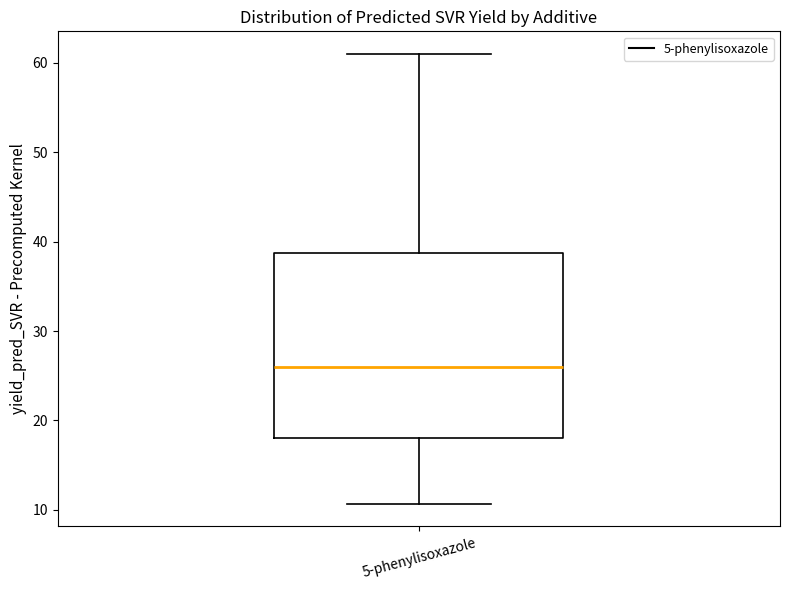

Transcribe this box plot: give where the median line is, the range the box spans, and where the two whiskers end, as read against the y-axis. The values are not printed on the chart, so give them approximately, as read against the axis.

median 26, box 18 to 39, whiskers 11 to 61